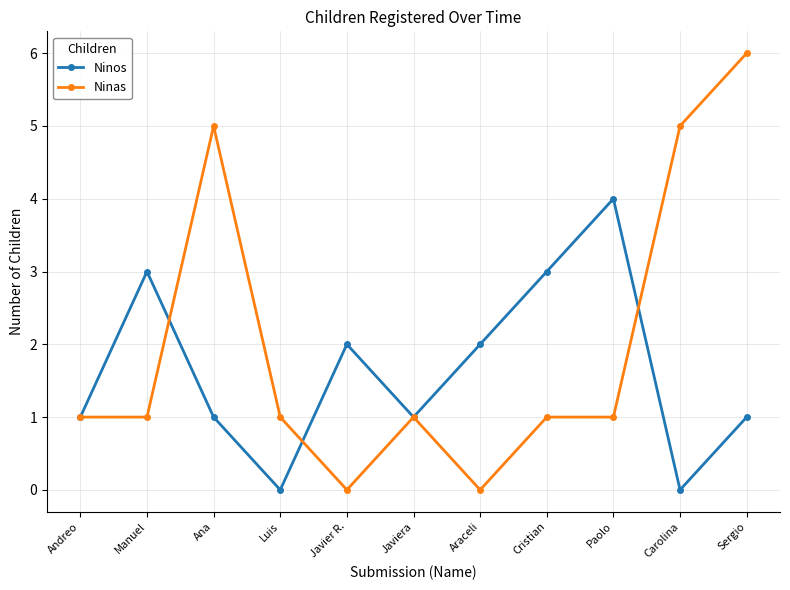

Is this an area chart (filled region under the line)?

No